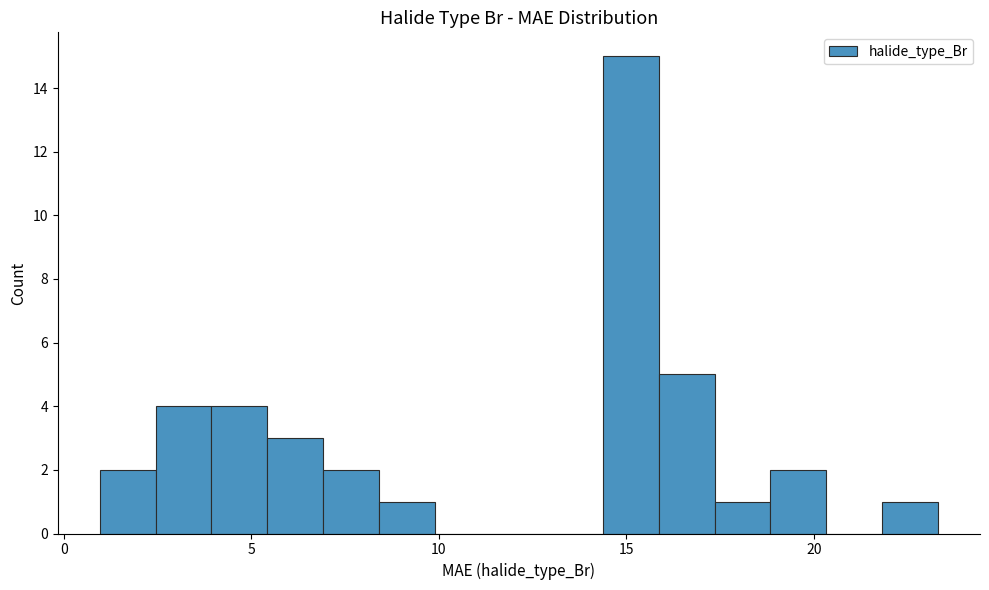

Around what value on the x-axis is the tallest bar? Give the approximate position of its centre, as read against the axis.

15.0